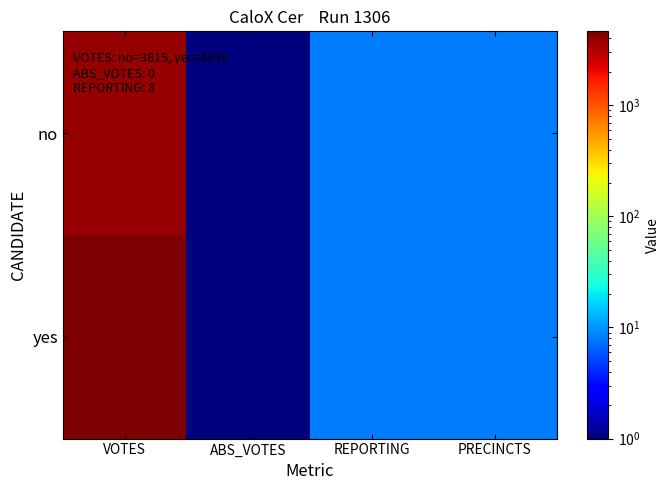

Reading right to left, extract all data points from this chart.

no: PRECINCTS=8.0	REPORTING=8.0	ABS_VOTES=0.1	VOTES=3815.0
yes: PRECINCTS=8.0	REPORTING=8.0	ABS_VOTES=0.1	VOTES=4636.0